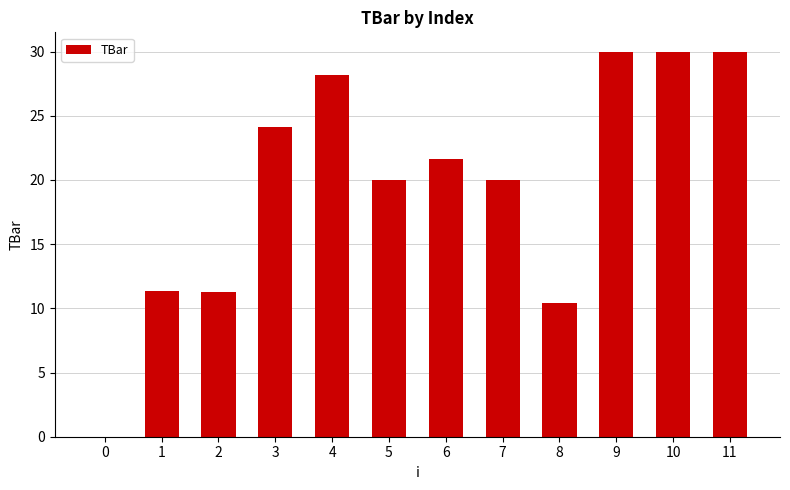

Approximately how many times larger is the value at 6 compared to 5?

1.1